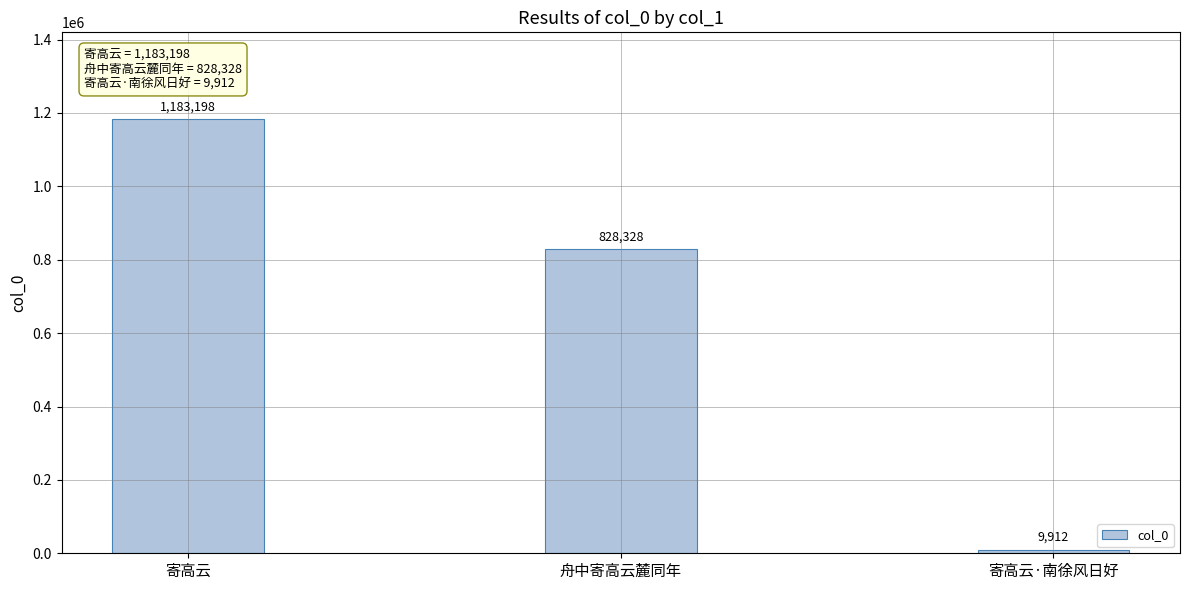

Reading right to left, what are all the values shown in this chart?

寄高云·南徐风日好=9912	舟中寄高云麓同年=828328	寄高云=1183198